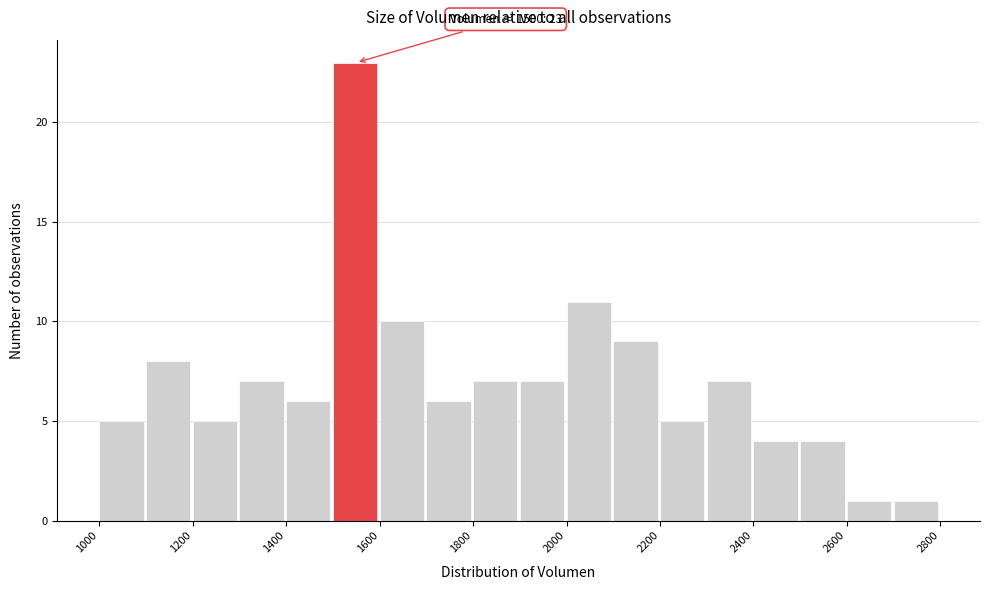

Which range on the x-axis has the tallest bar?

1500 to 1600